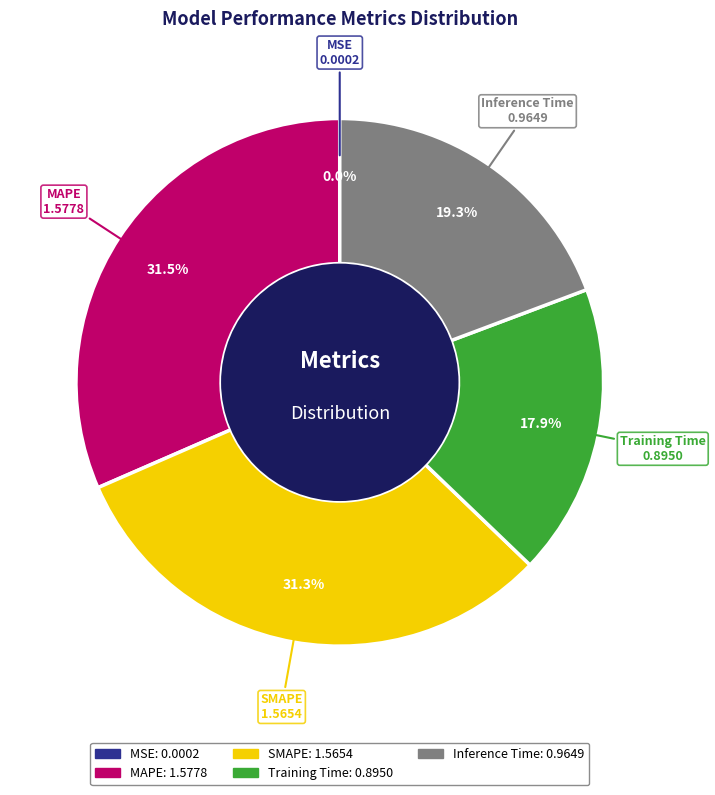

True or false: Inference Time accounts for 19% of the total.

True